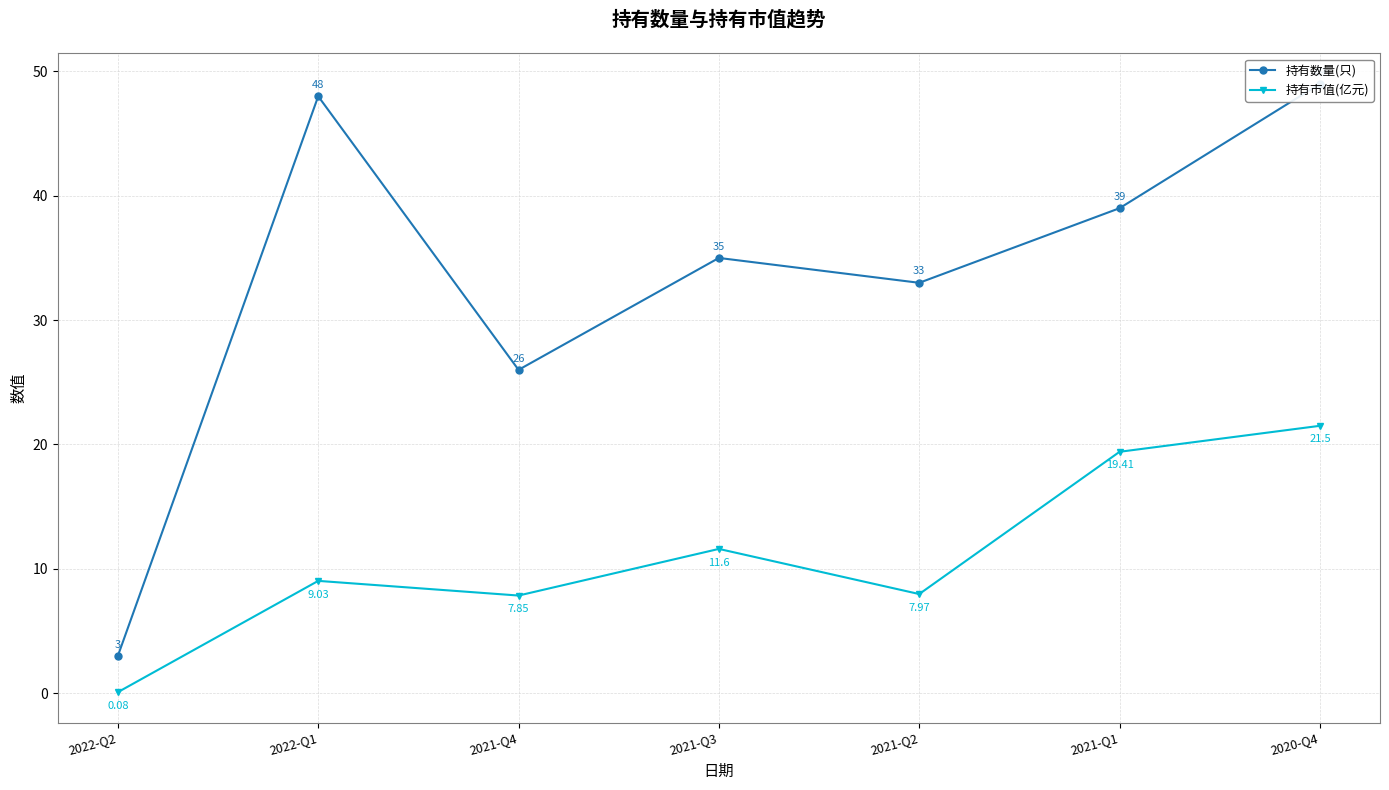

Which category has the lowest value in the 持有市值(亿元) series?

2022-Q2